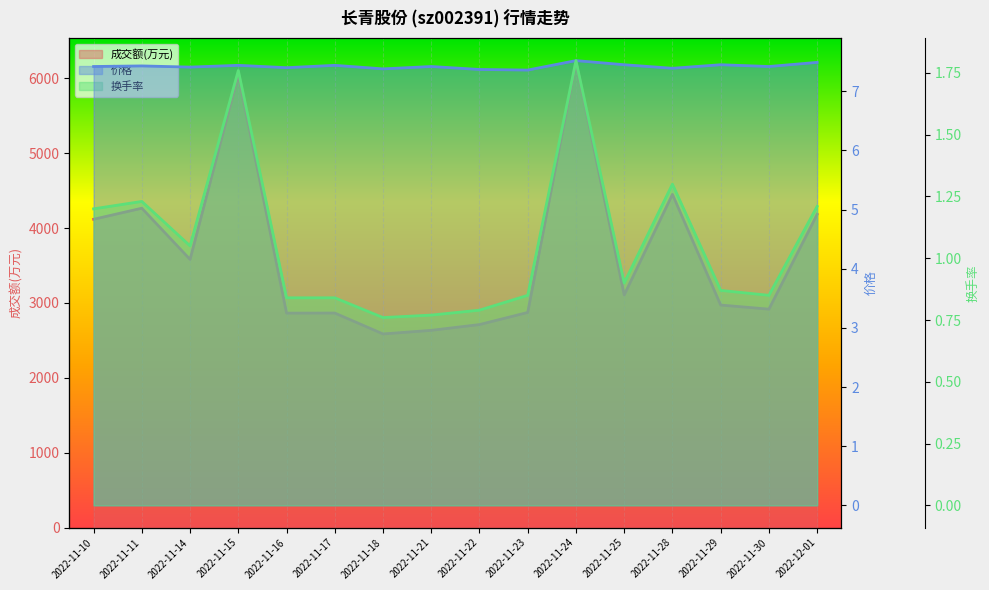

Between 2022-11-16 and 2022-12-01, which series saw the biggest shift?

成交额(万元)